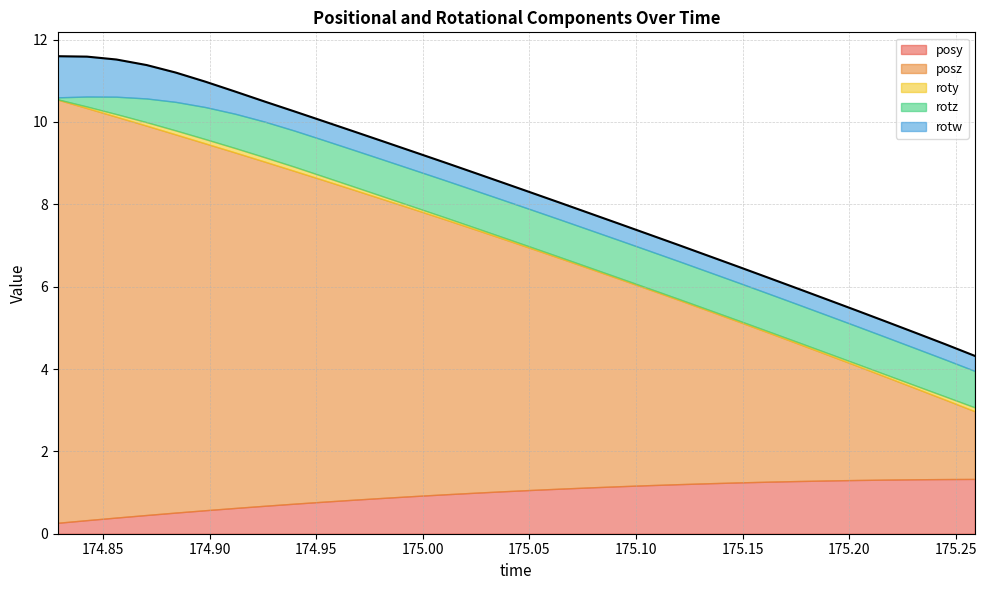

What is the average value of the posz series?

6.0